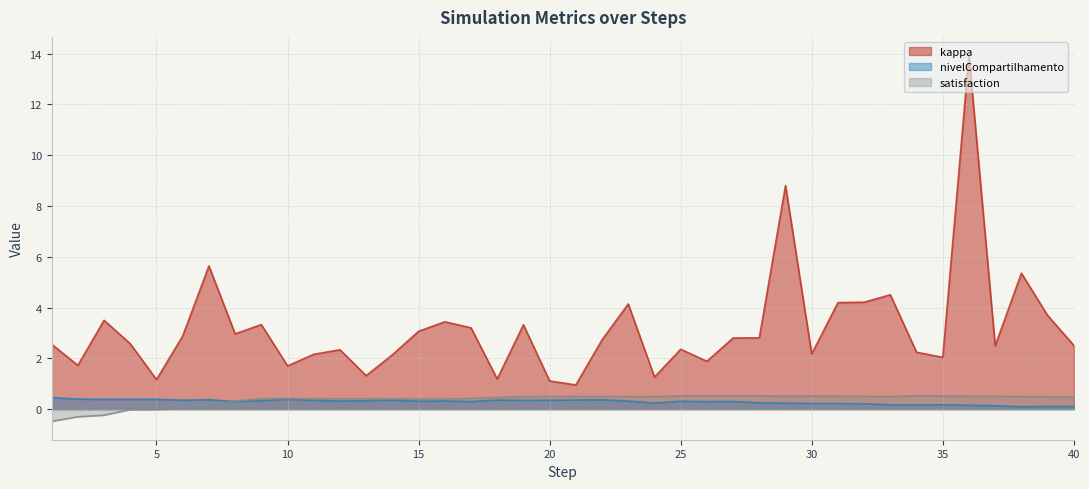

Which has a higher value, 39 or 23?

23